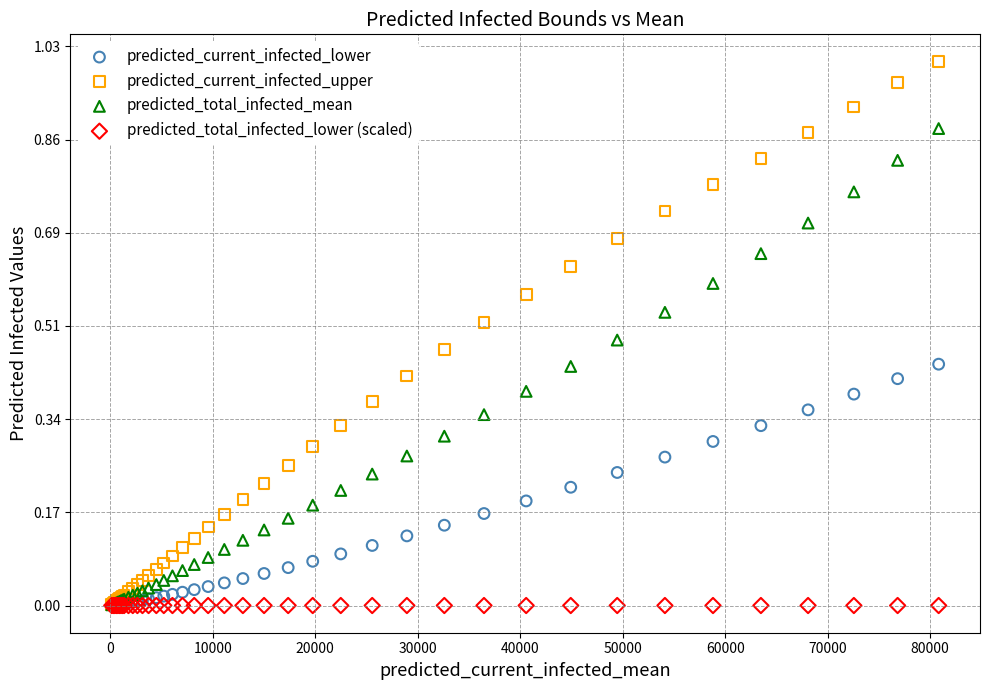

What are all the series names shown in the legend?

predicted_current_infected_lower, predicted_current_infected_upper, predicted_total_infected_mean, predicted_total_infected_lower (scaled)